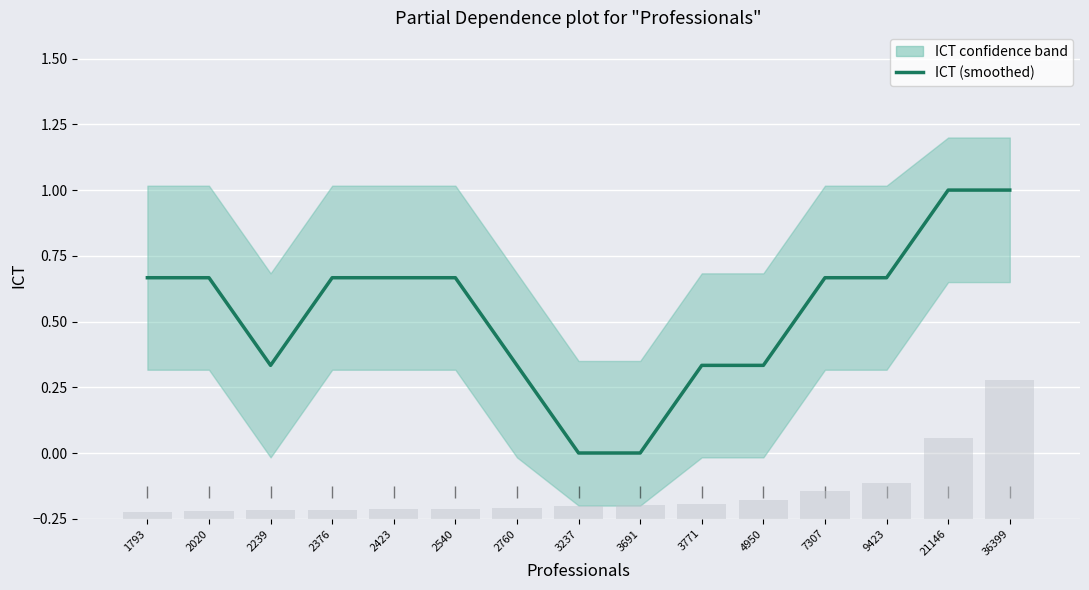

What is the difference between the second highest and minimum values?

1.0